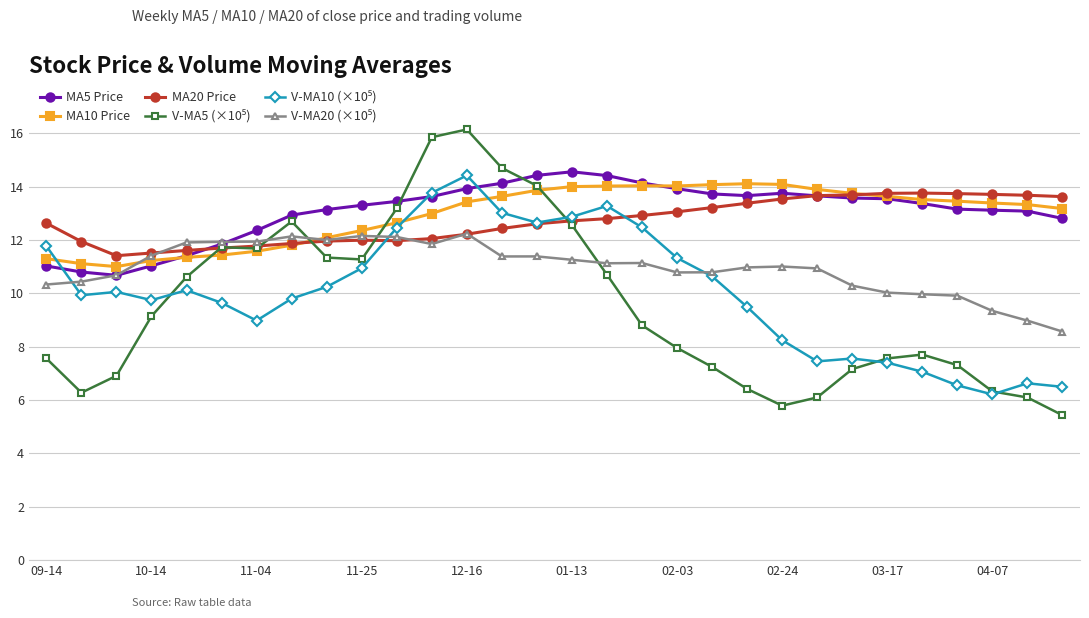

What is the lowest value of the MA5 Price series?

10.7